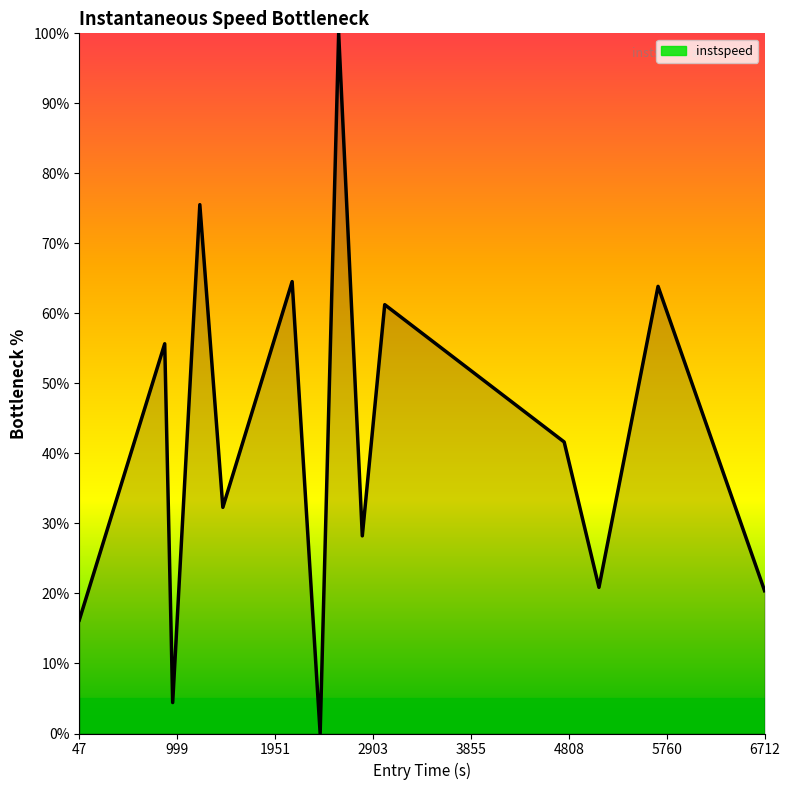

What is the greatest value displayed?

100.0